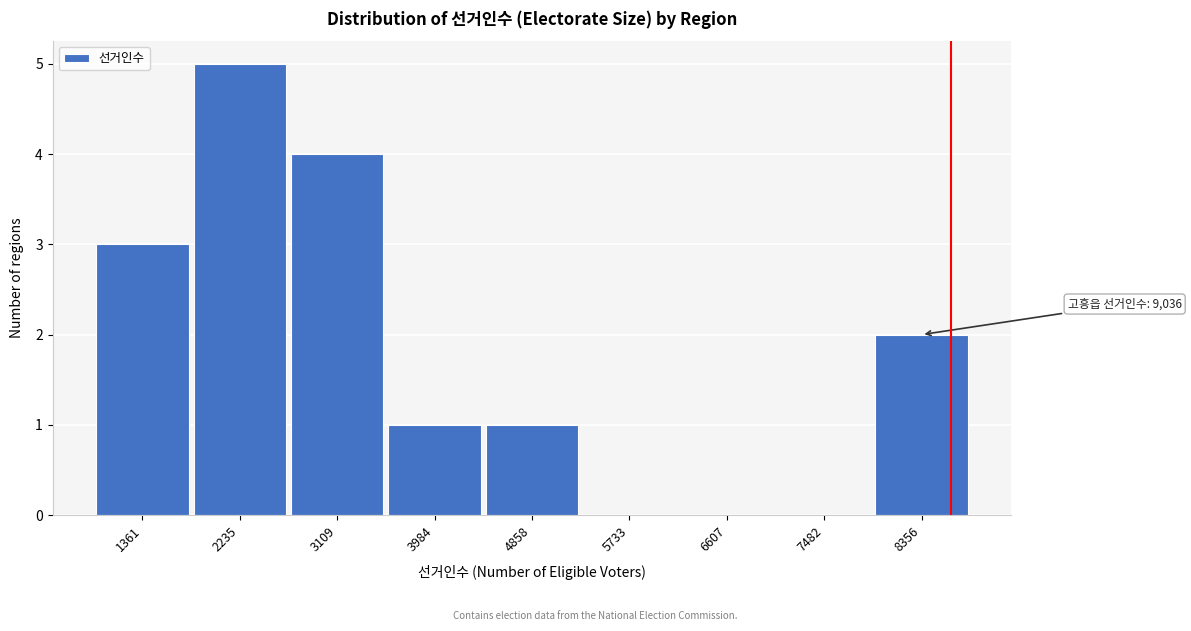

Reading left to right, what are all the values shown in this chart?

1361=3	2235=5	3109=4	3984=1	4858=1	5733=0	6607=0	7482=0	8356=2